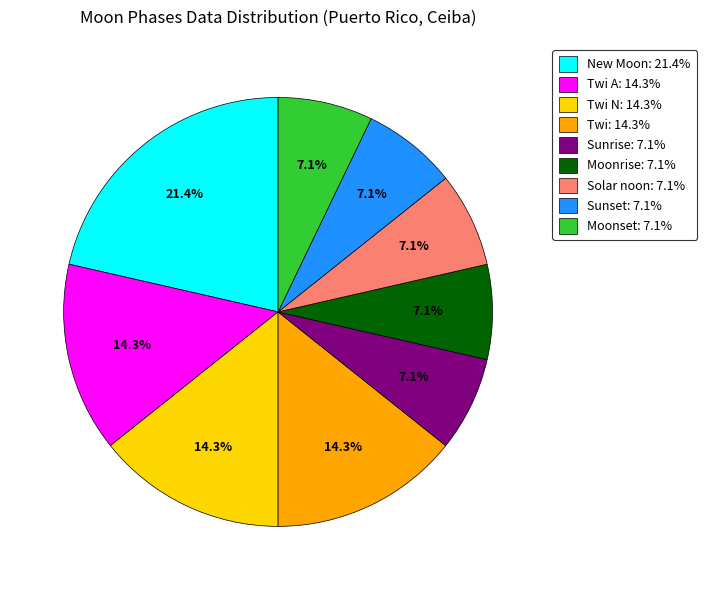

Is there any slice that represents more than half of the pie?

No